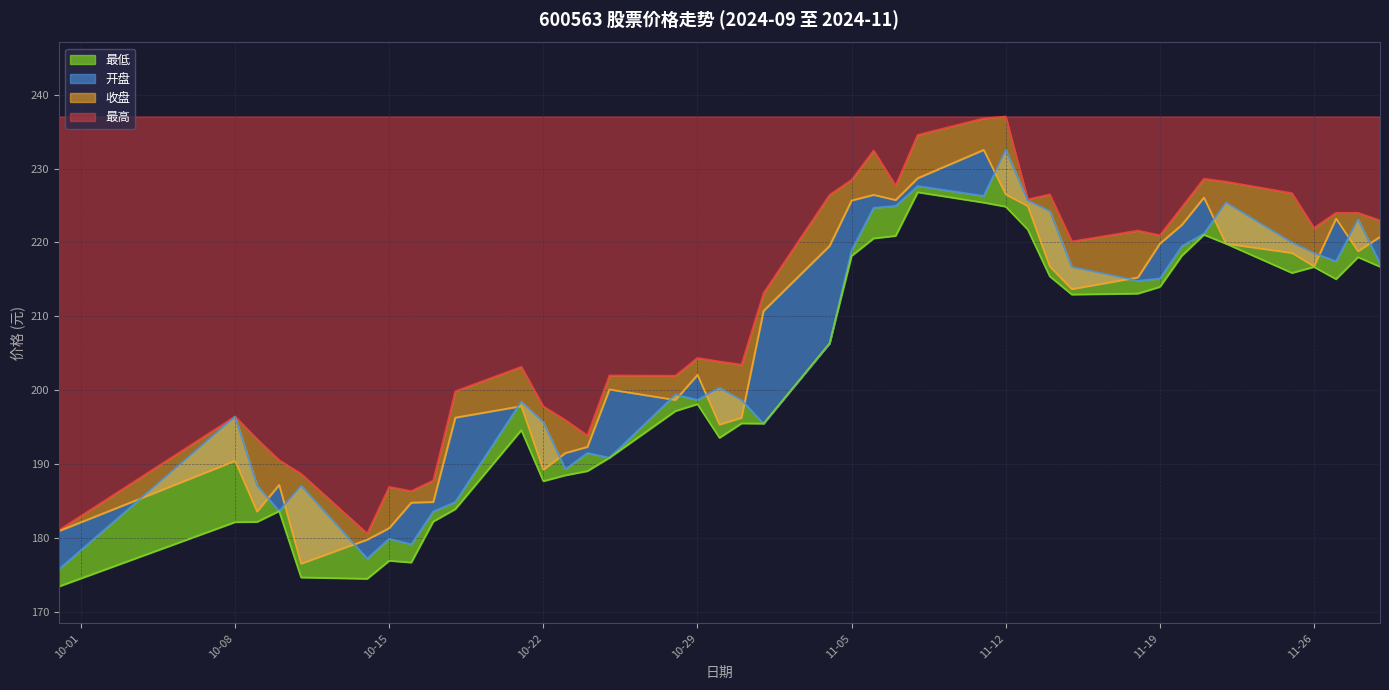

Where does the 最高 series first go above 220?

2024-11-04